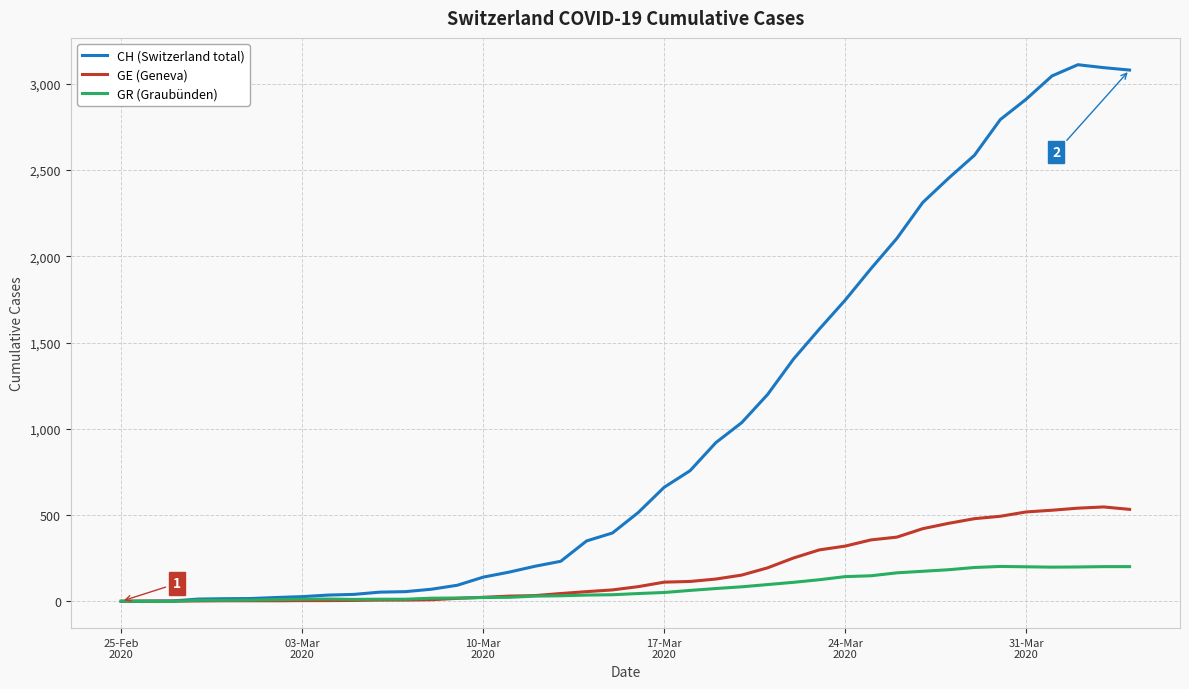

What is the greatest value displayed?

3111